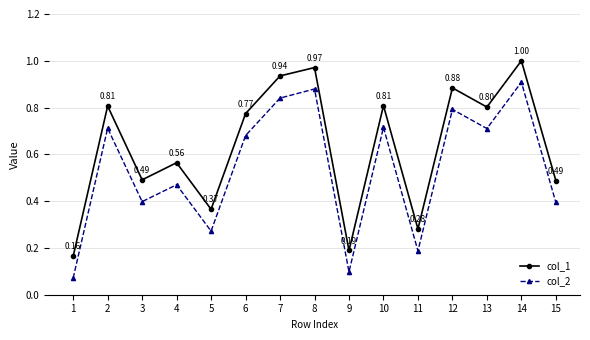

What is the total value across all series at 10?

1.5